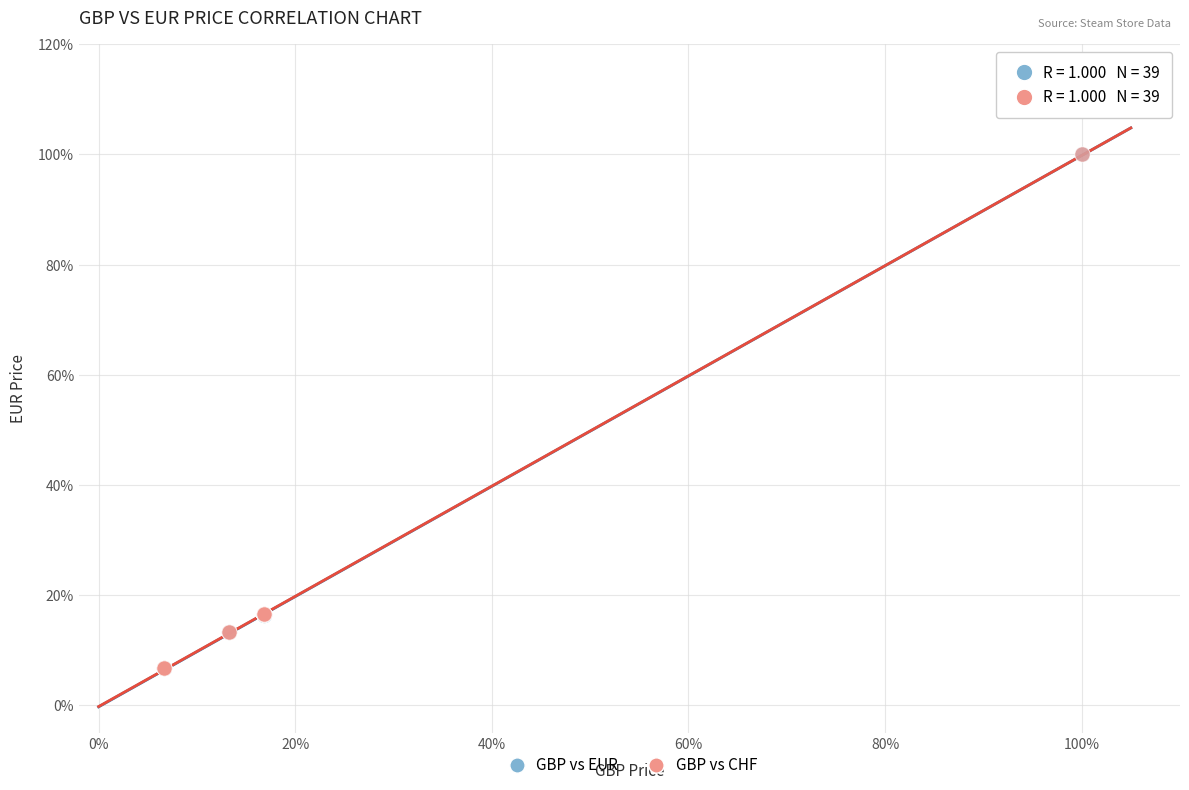

What are all the series names shown in the legend?

GBP vs EUR, GBP vs CHF